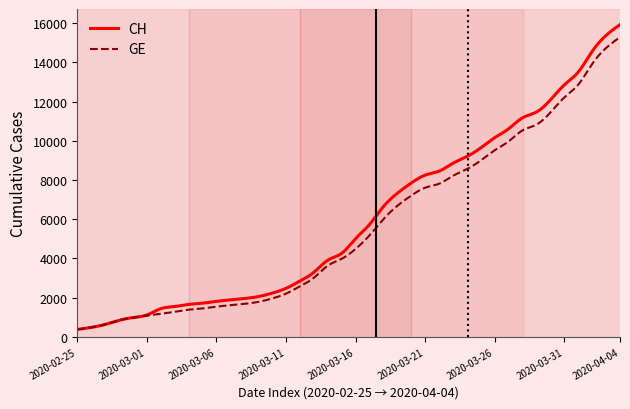

Which series has the largest range (max minus min)?

CH